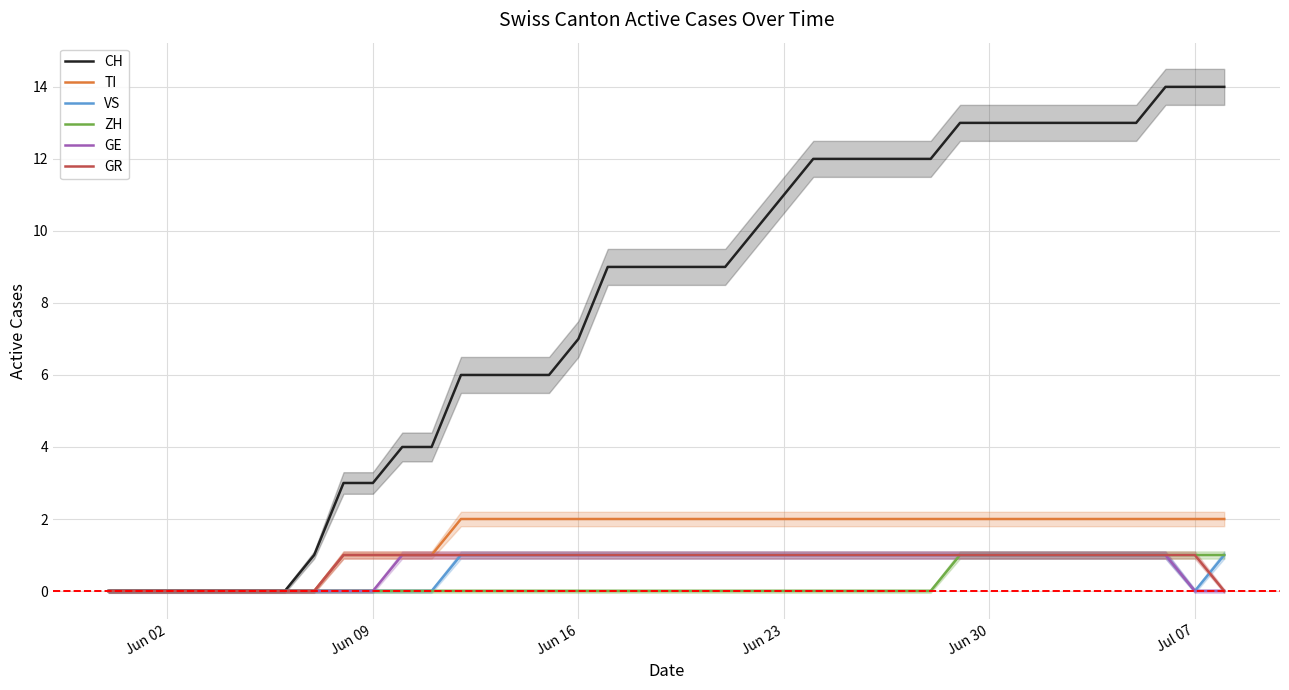

Which category has the lowest value in the ZH series?

Jun 02